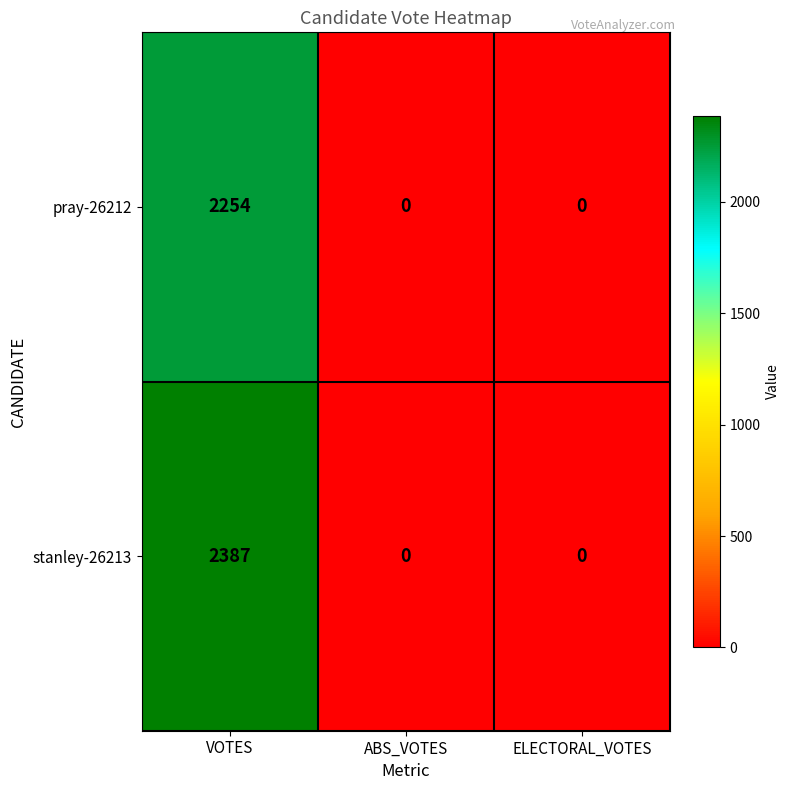

The stanley-26213 series shows 0 at ABS_VOTES. True or false?

True